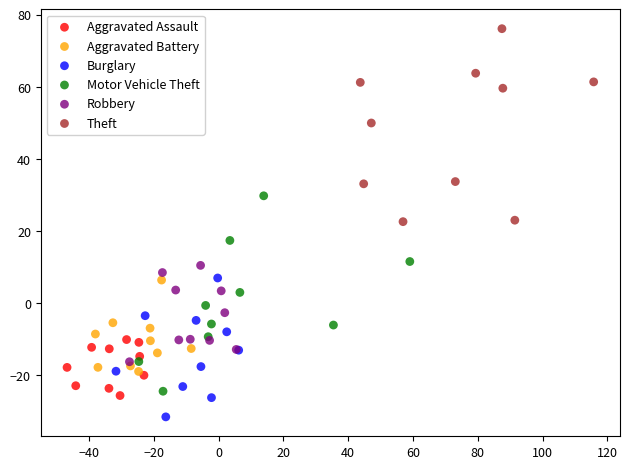

Which series reaches the maximum Y coordinate?

Theft